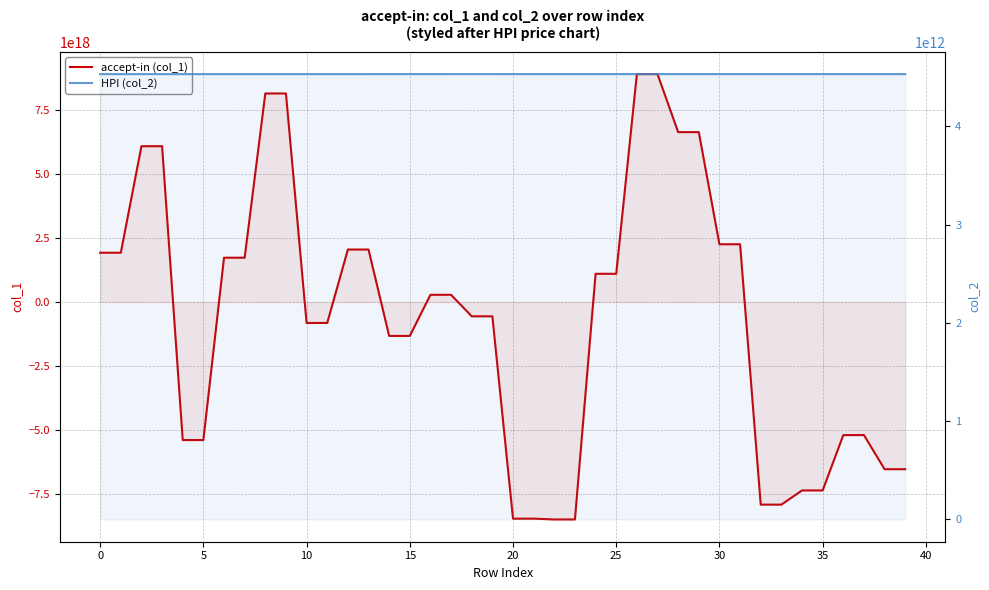

True or false: HPI (col_2) has more than 2 interior local peaks.

False